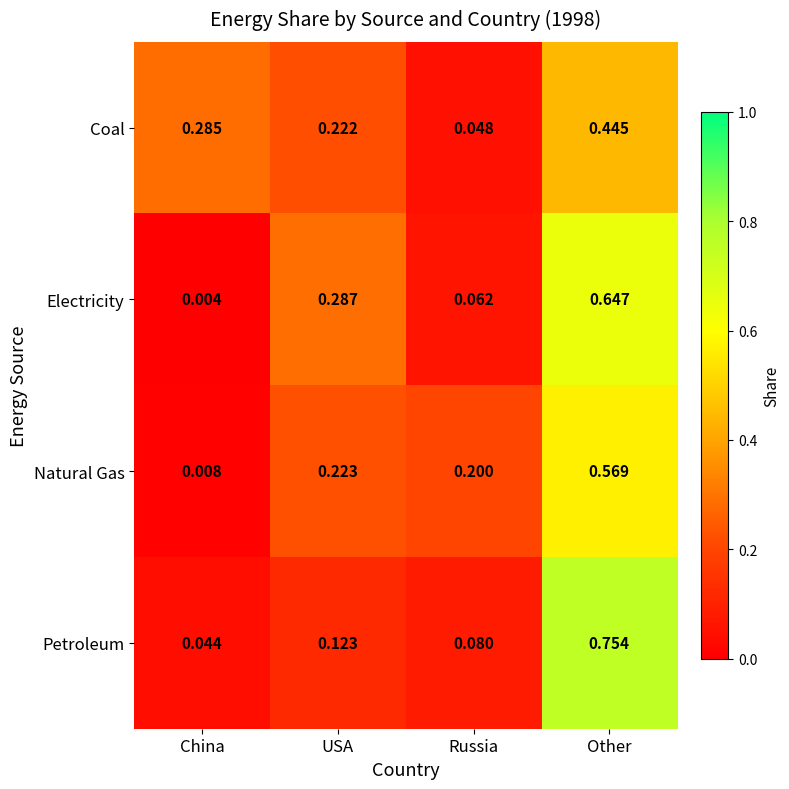

Between USA and Russia, which series saw the biggest shift?

Electricity